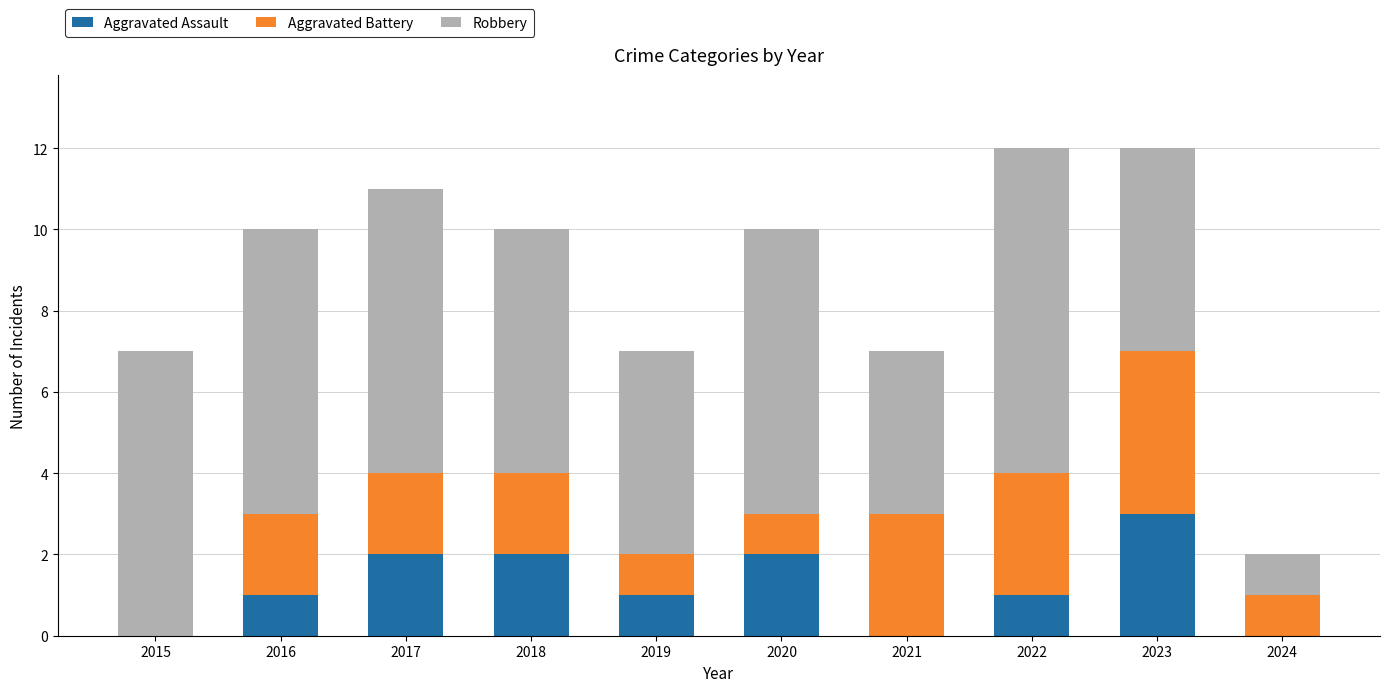

What is the total value across all series at 2018?

10